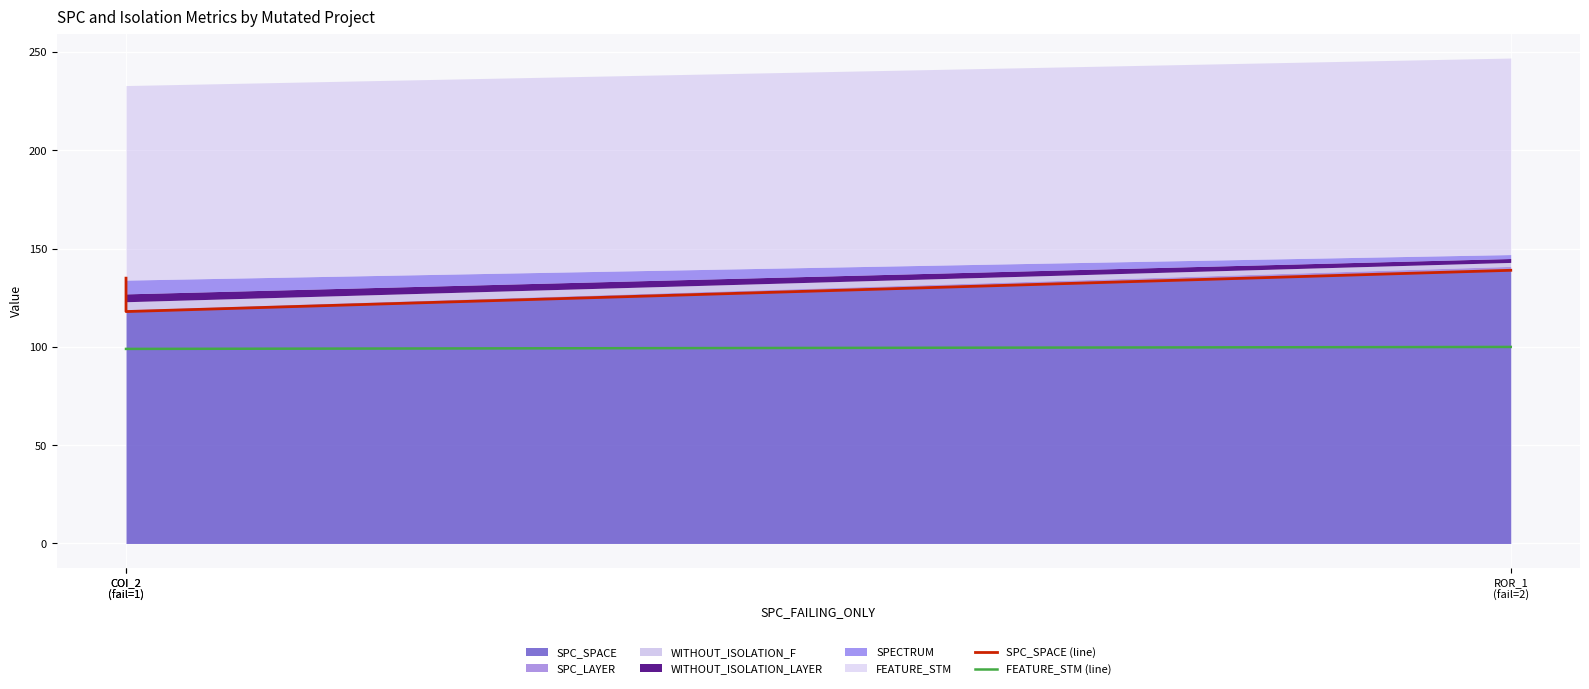

Reading left to right, what are all the values shown in this chart?

SPC_SPACE (line): COI_2
(fail=1)=135	COI_2
(fail=1)=118	ROR_1
(fail=2)=139
FEATURE_STM (line): COI_2
(fail=1)=99	COI_2
(fail=1)=99	ROR_1
(fail=2)=100